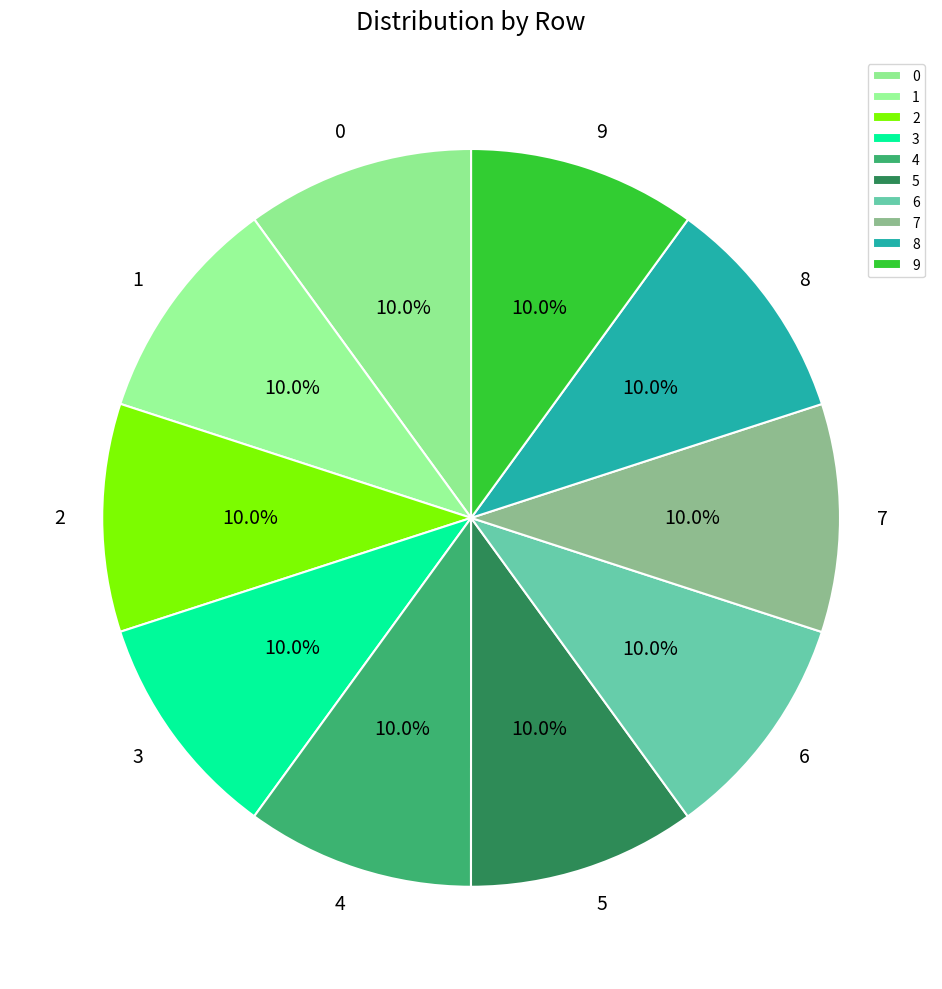

Is the sum of 3 and 8 greater than half?

No